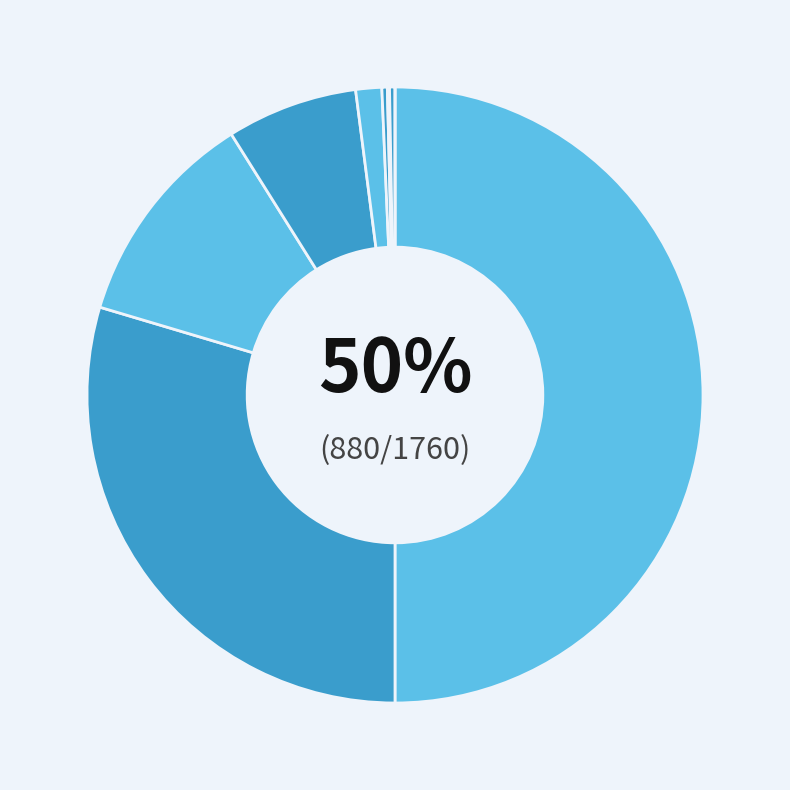

What is the largest slice in the pie chart?

Theft